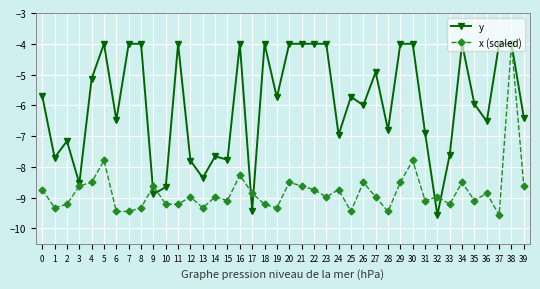

Which series ends up on top after the final intersection of x (scaled) and y?

y